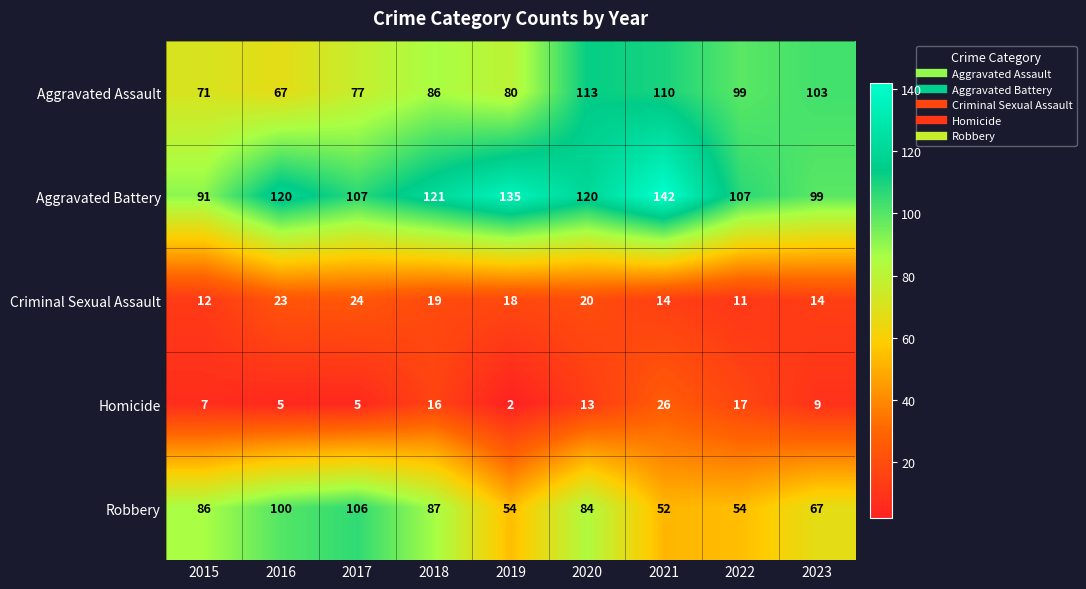

Is the value of Aggravated Assault at 2023 greater than the value of Criminal Sexual Assault at 2017?

Yes